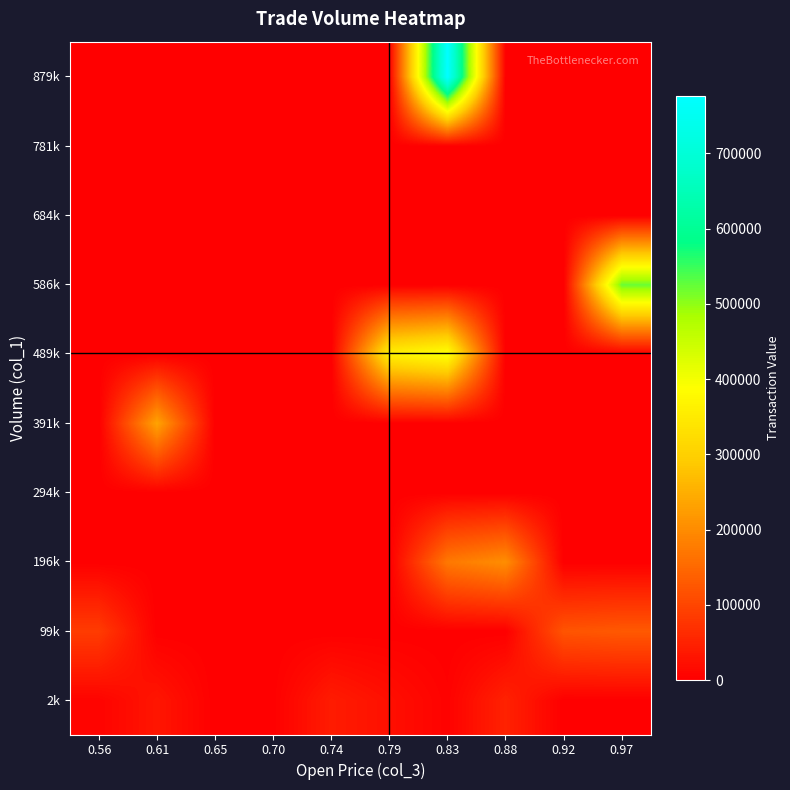

Count the number of categories in the chart.

10